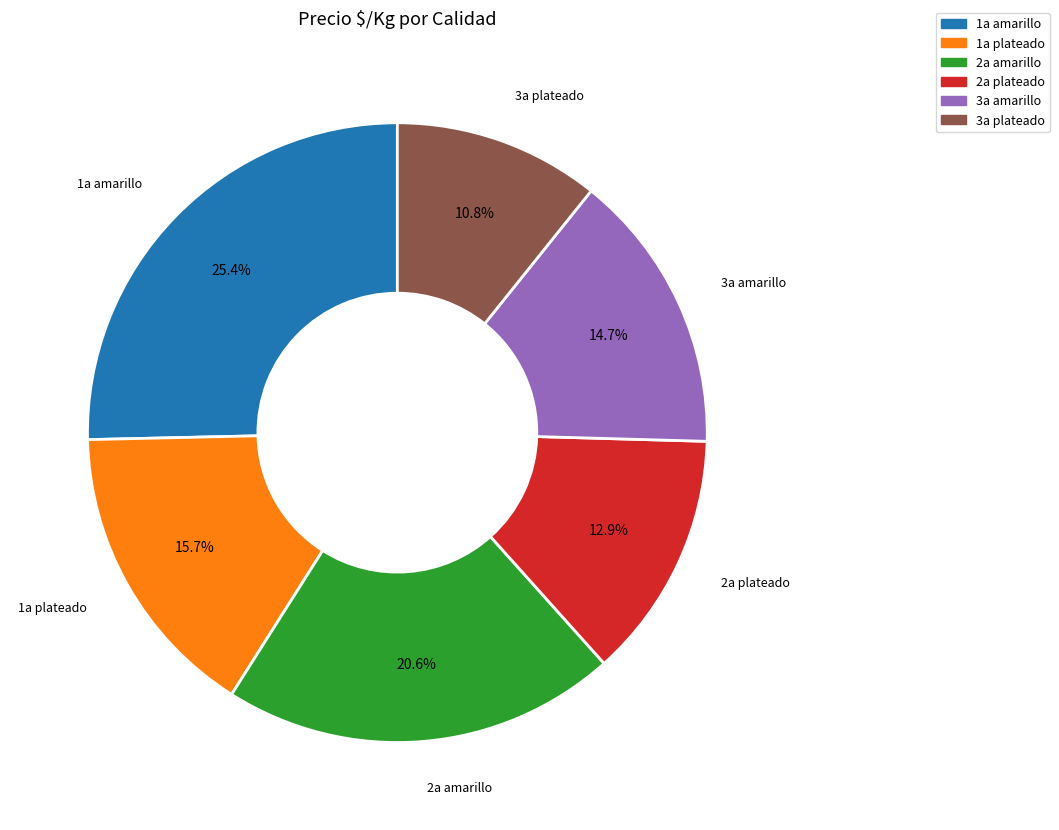

Rank the categories by value from lowest to highest.

3a plateado, 2a plateado, 3a amarillo, 1a plateado, 2a amarillo, 1a amarillo